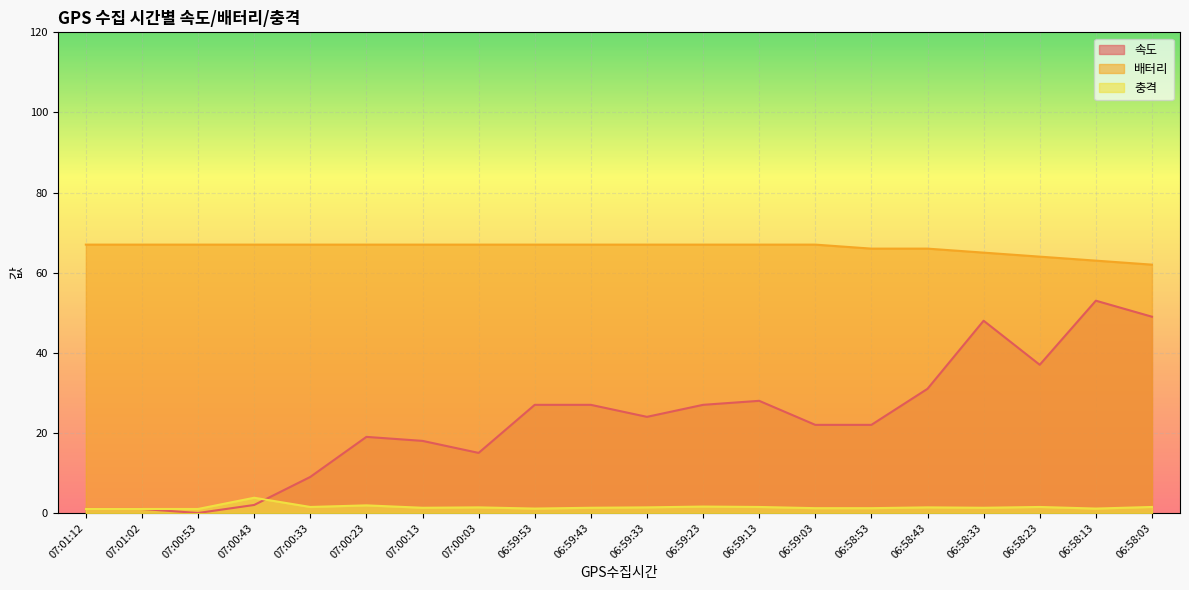

What is the sum of all 배터리 values?

1324.0